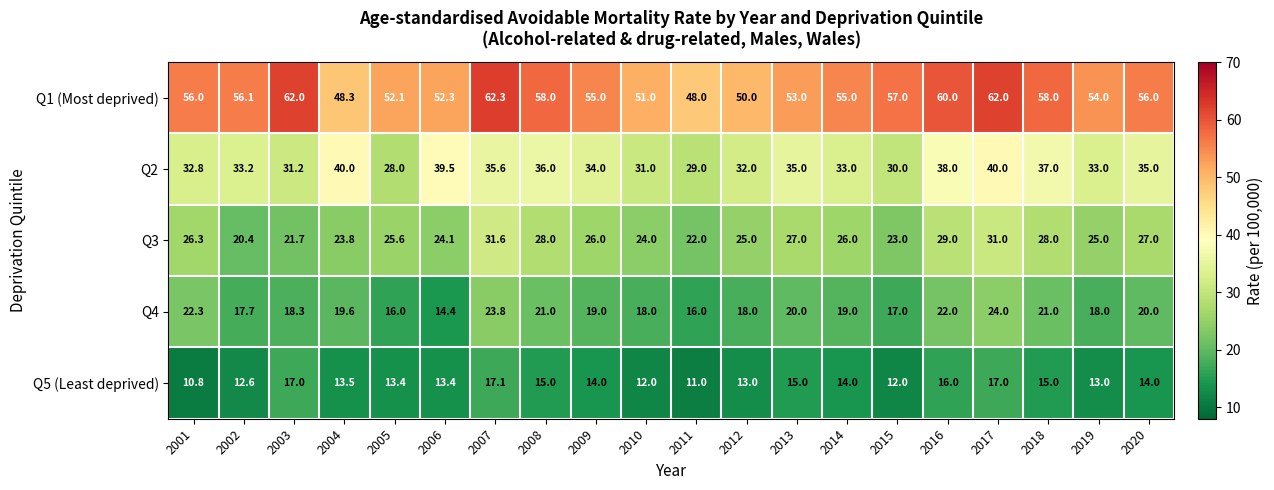

What is the average value of the Q4 series?

19.3